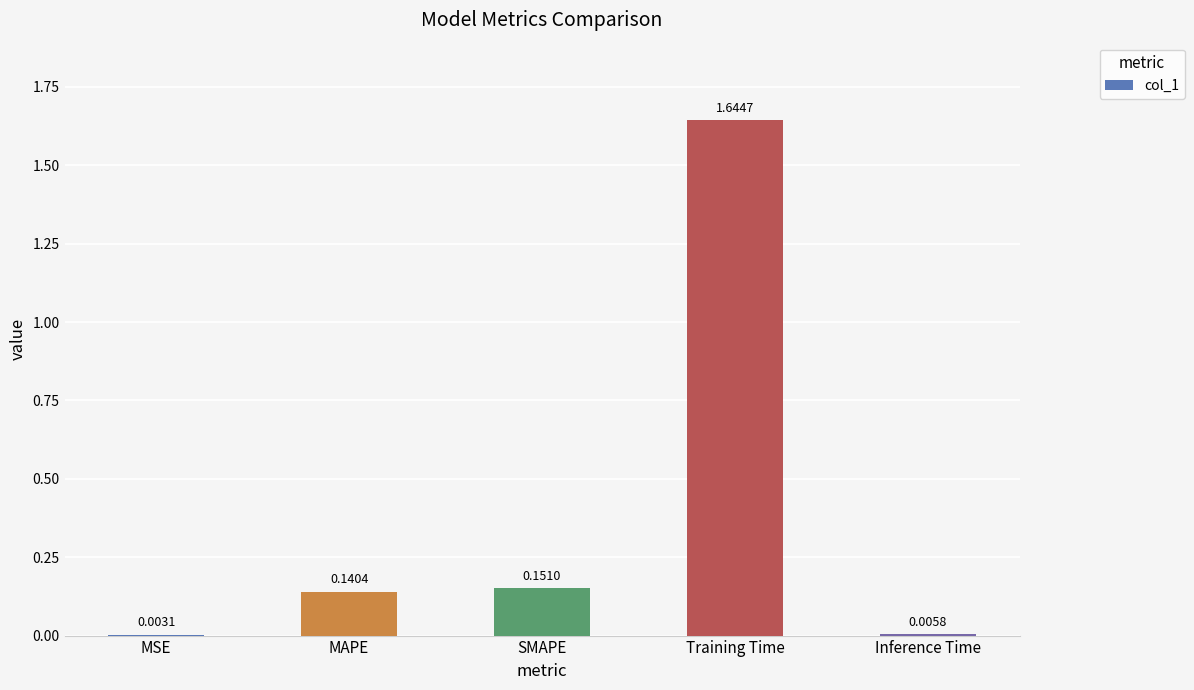

What is the change in value from MAPE to Training Time?

+1.5